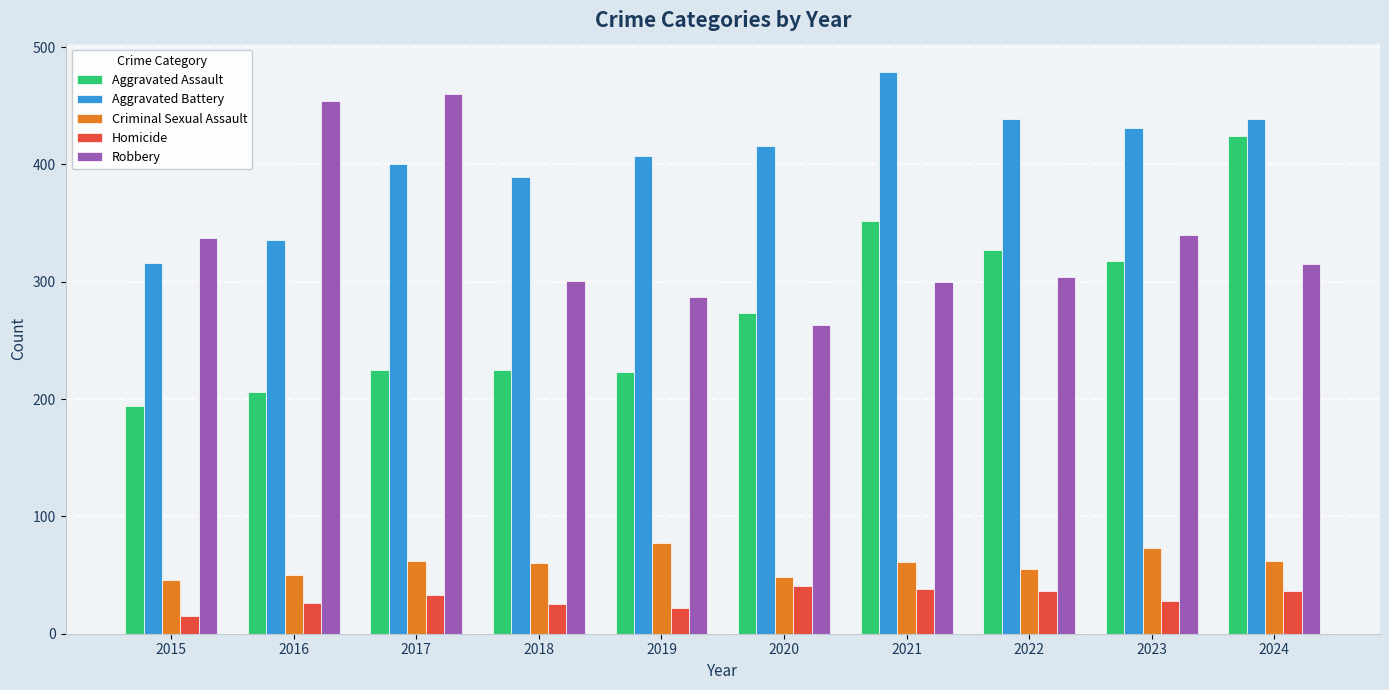

Where is Aggravated Assault nearest to the value 309?

2023